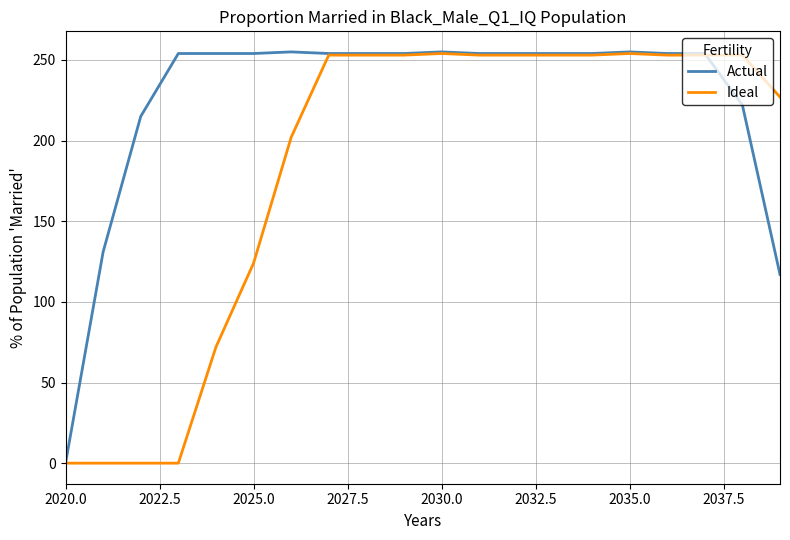

Rank the series by their average value, from highest to lowest.

Actual, Ideal